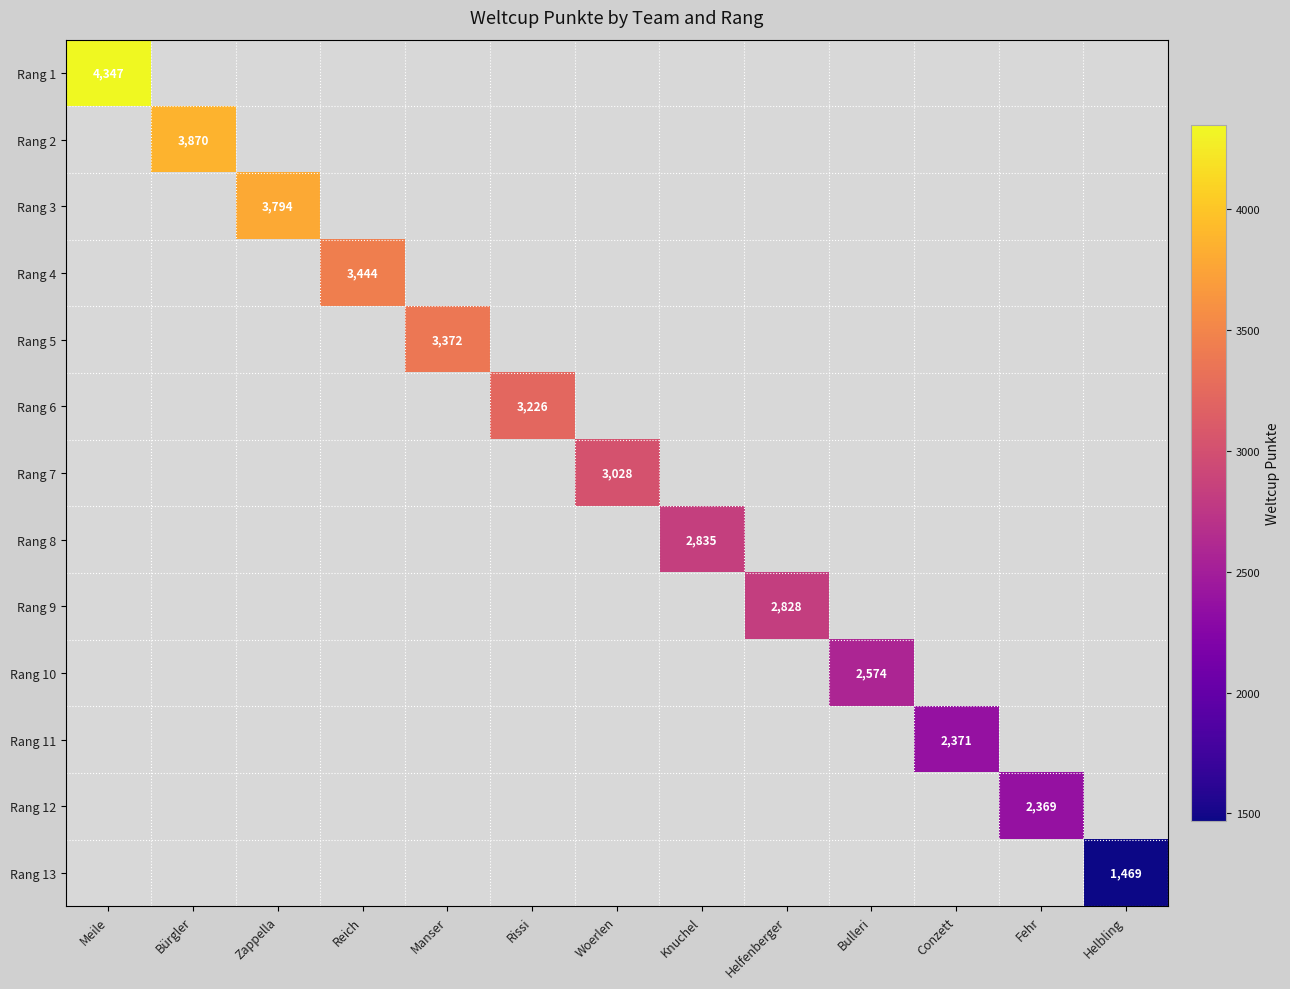

How many positive values does the Rang 3 series have?

1